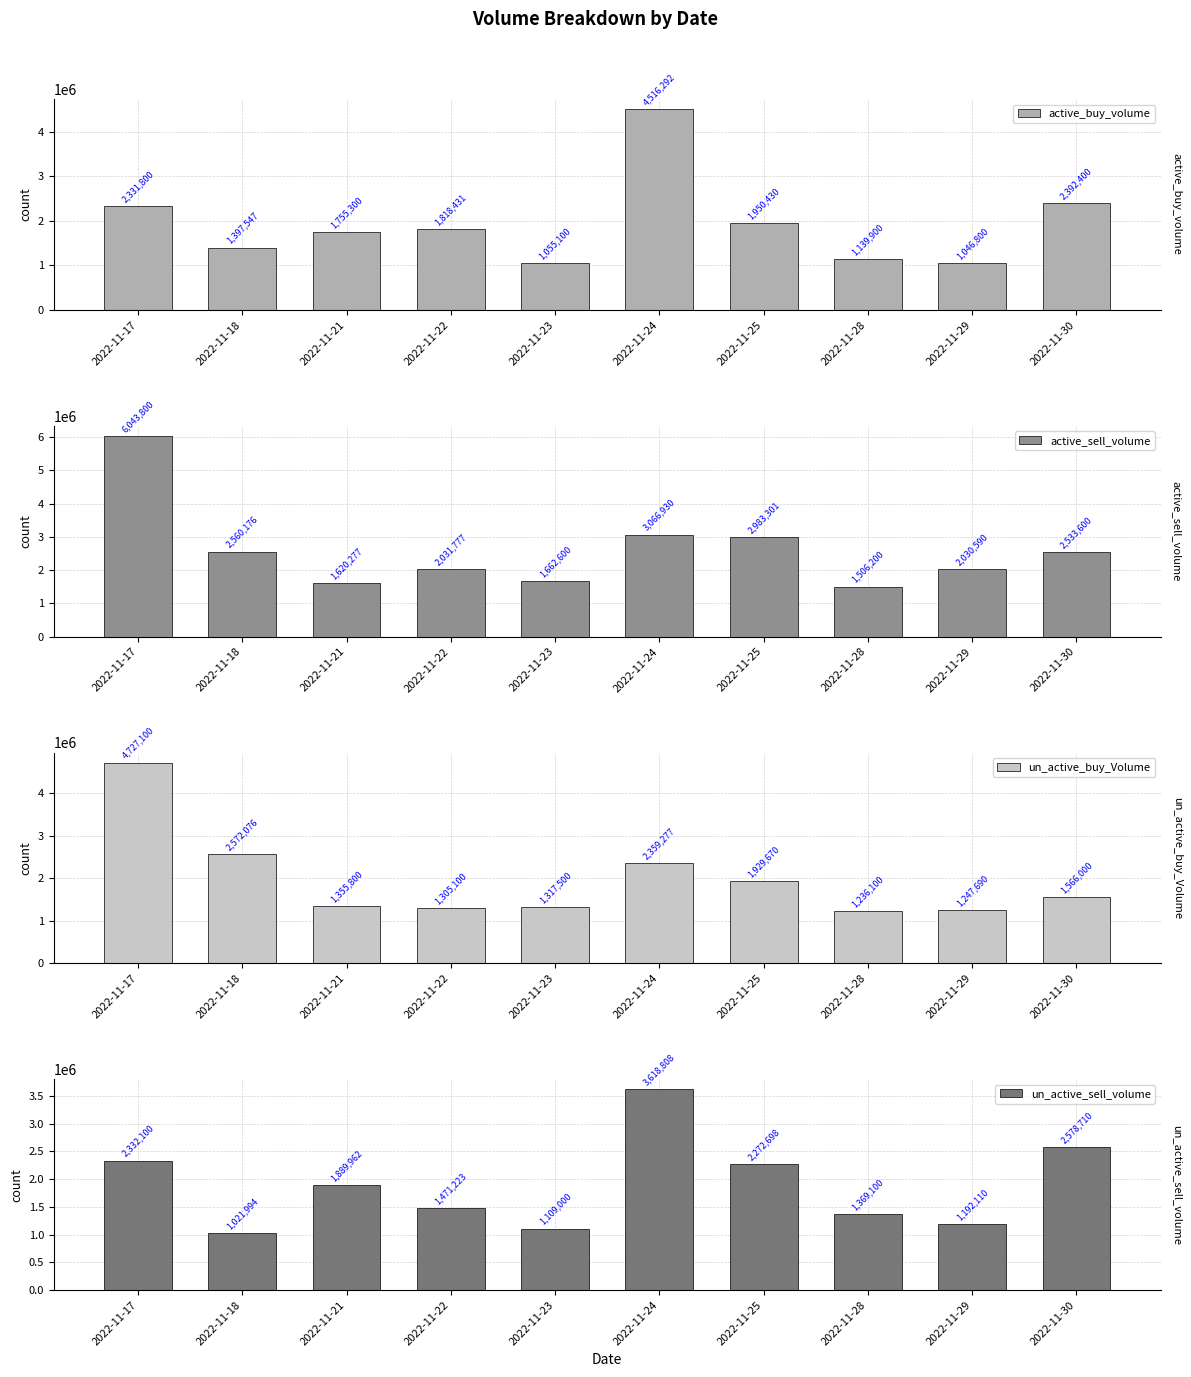

Count the number of data series in this chart.

4